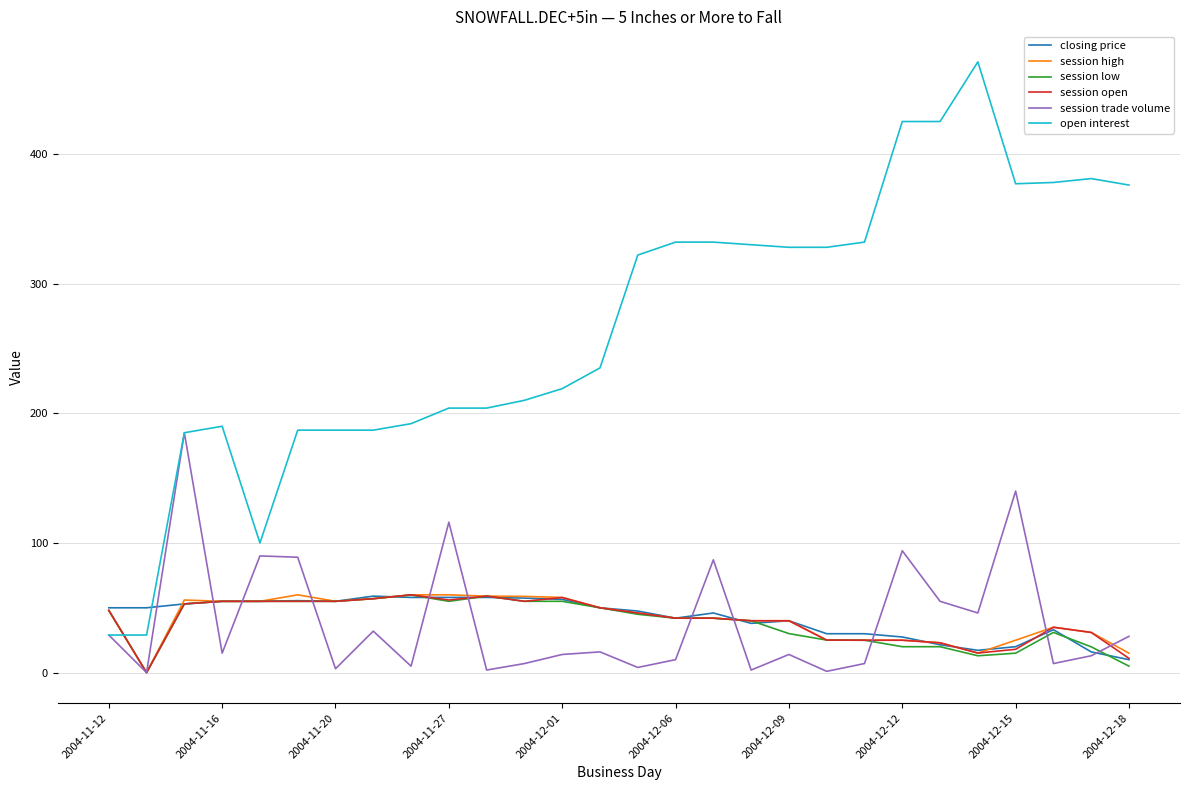

Count the number of data series in this chart.

6